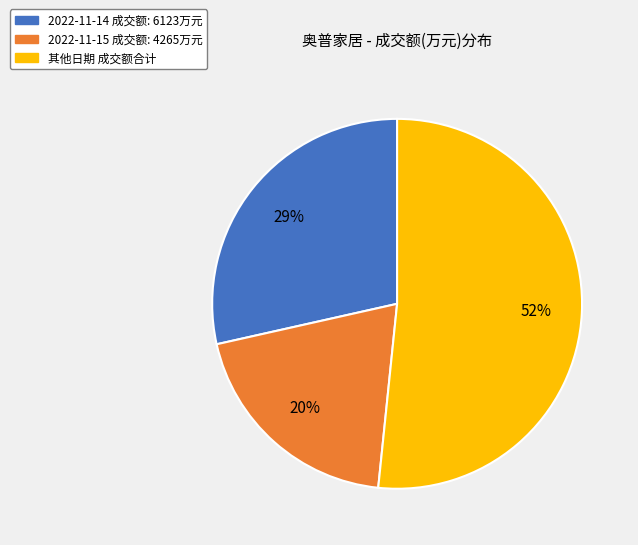

Is there any slice that represents more than half of the pie?

Yes